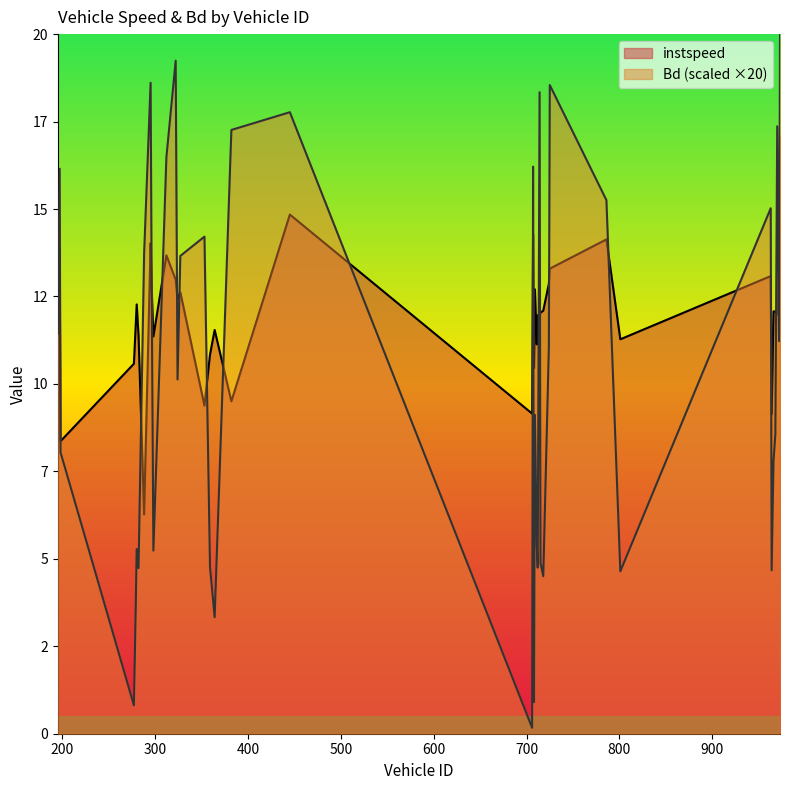

At 197.0, list the series in order from largest to smallest.

Bd, instspeed